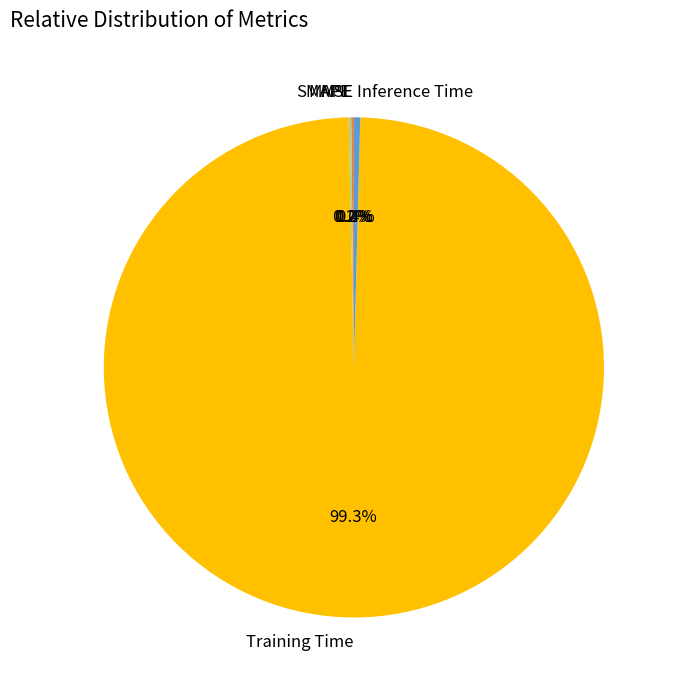

What is the majority slice?

Training Time